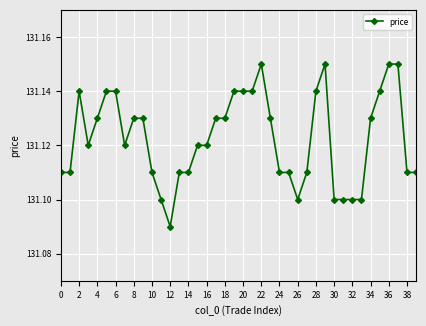

What is the sum of all values?

5244.9